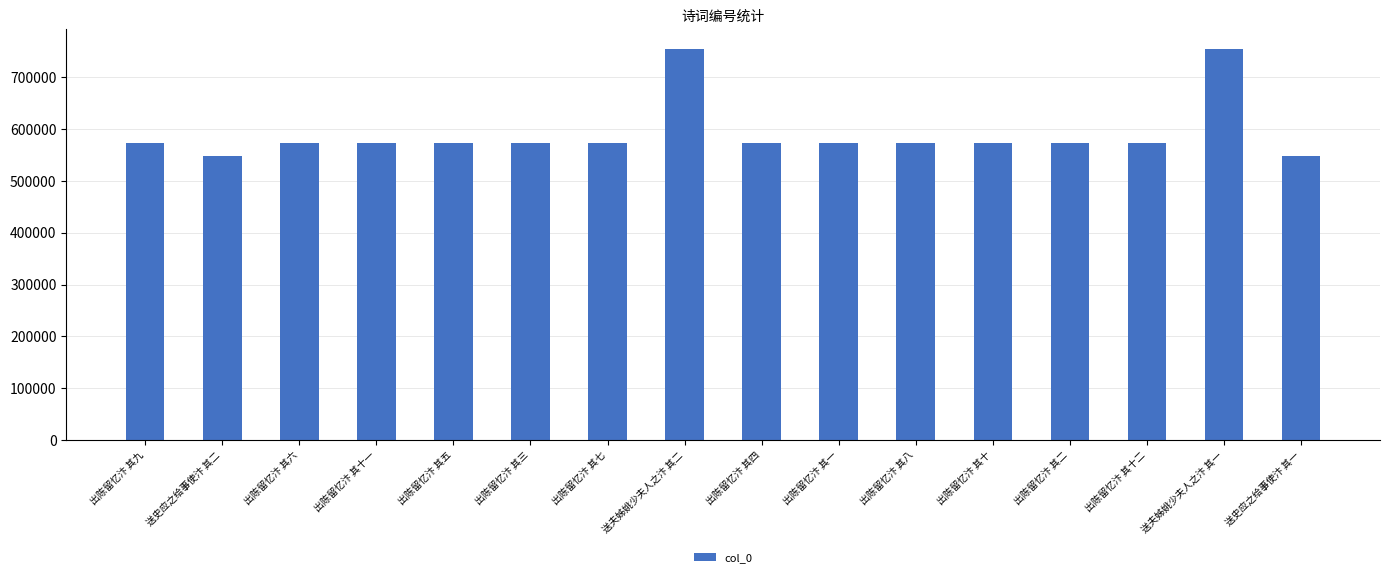

What is the difference between the values at 出陈留忆汴 其十二 and 送史应之给事使汴 其二?

25023